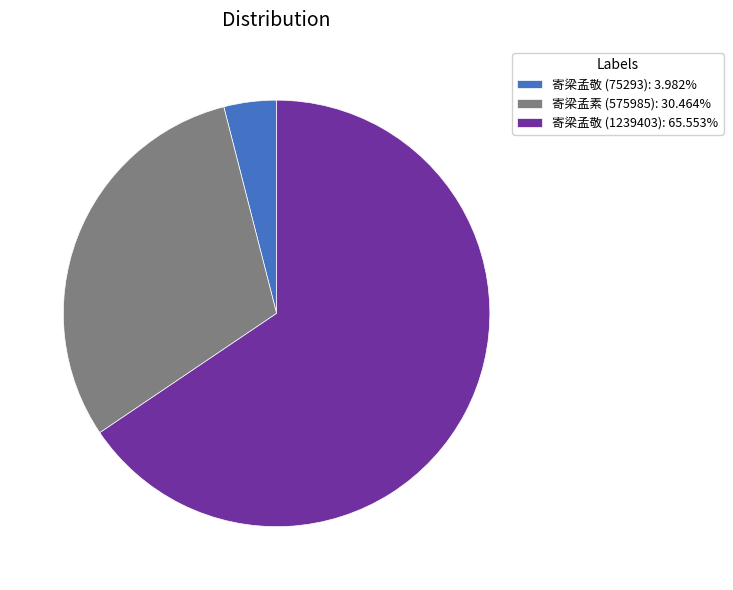

Rank the categories by value from lowest to highest.

寄梁孟敬 (75293), 寄梁孟素 (575985), 寄梁孟敬 (1239403)